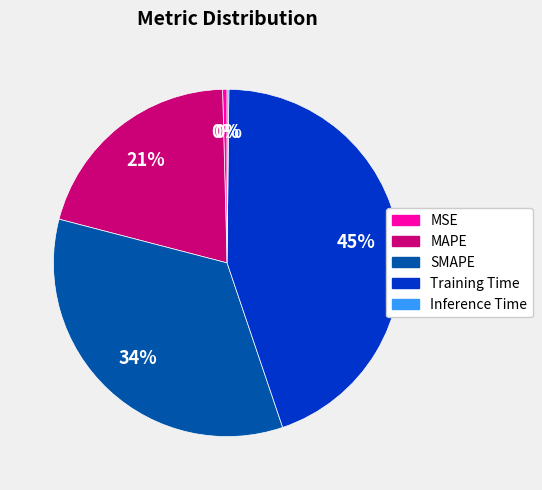

The SMAPE slice represents 34% of the pie. True or false?

True